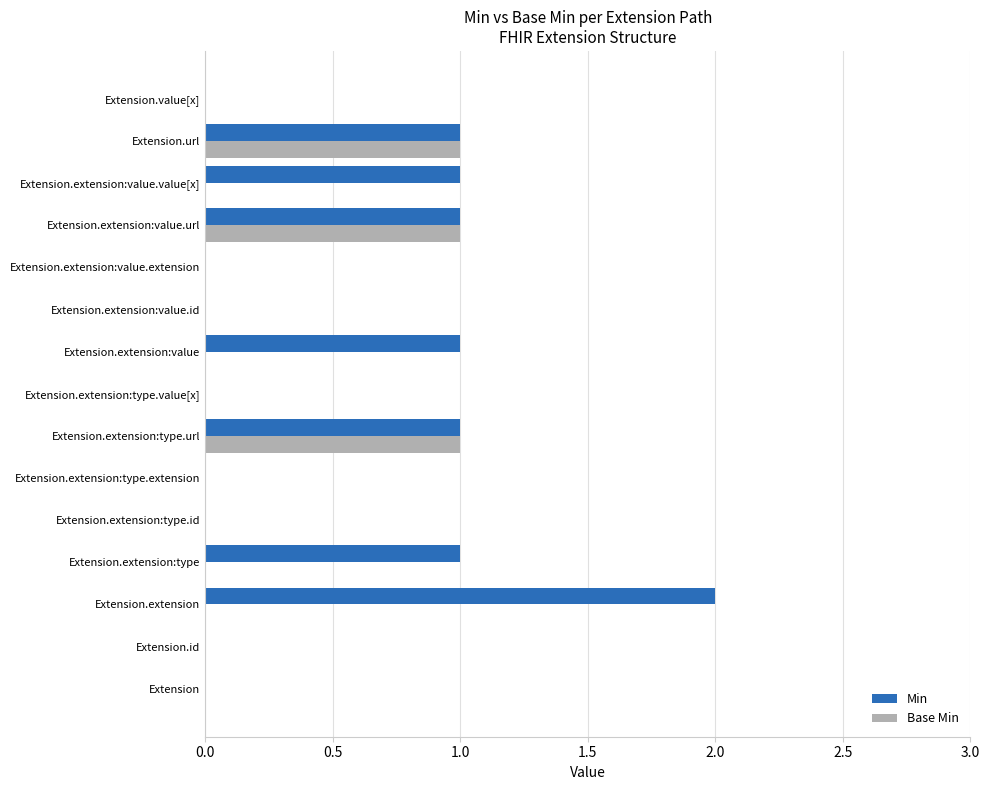

Which series has the largest total across all categories?

Min